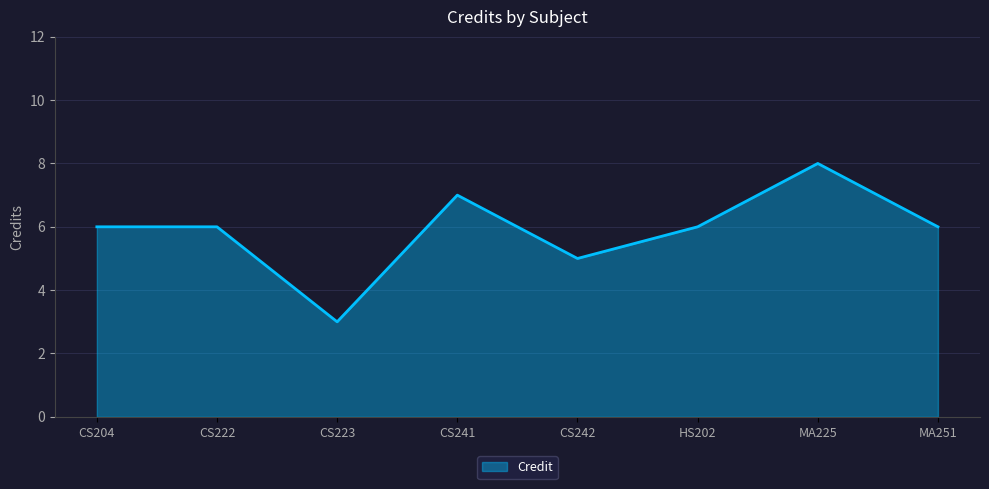

What is the minimum value shown in the chart?

3